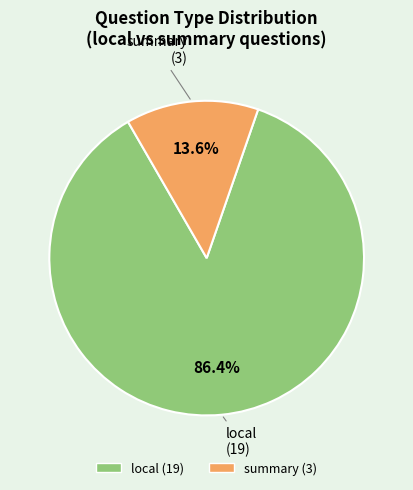

Count the number of slices in the pie.

2